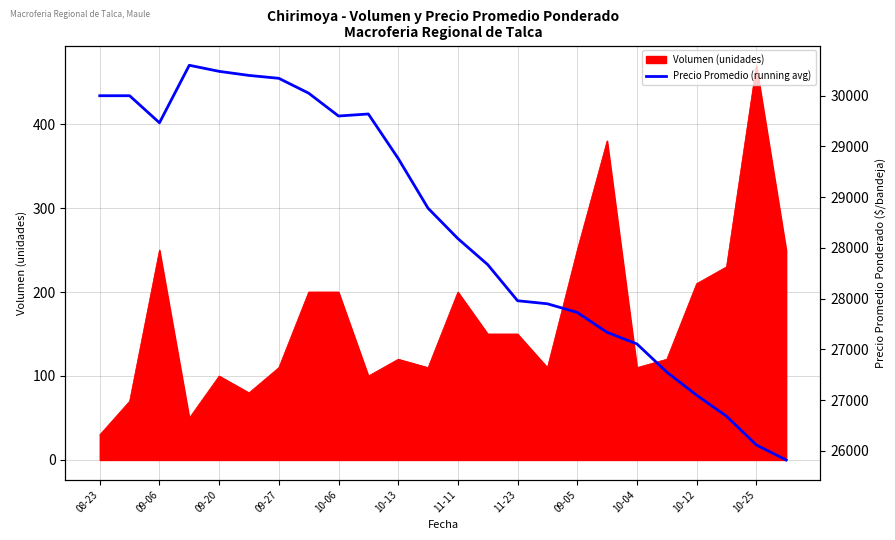

Does the chart have visible grid lines?

Yes